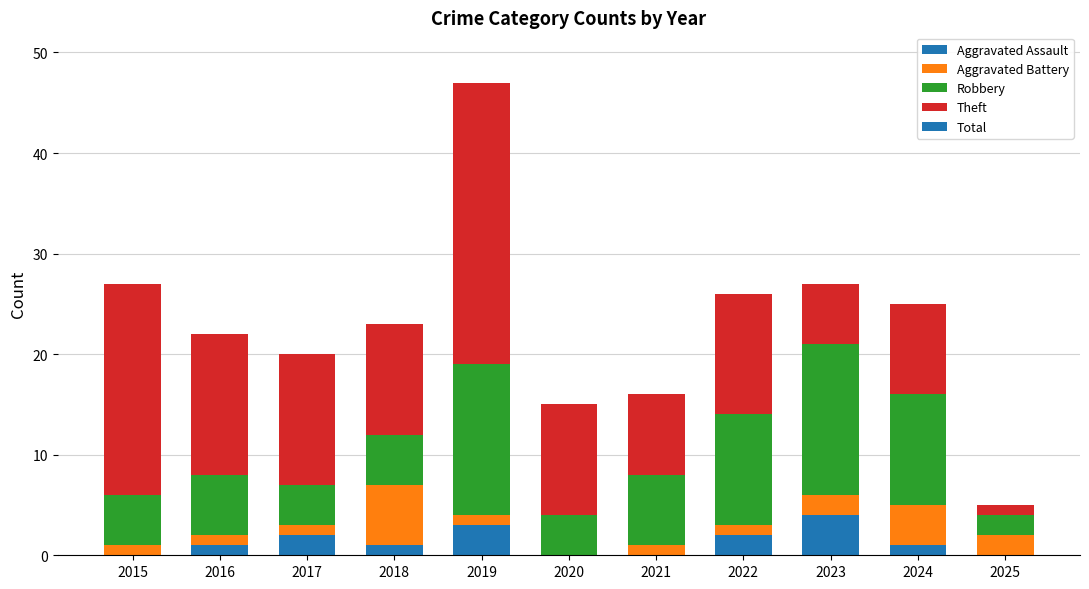

At which category is the sum across all series the highest?

2019